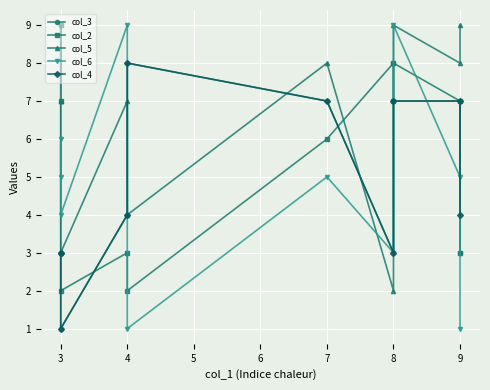

Which series has the largest total across all categories?

col_5